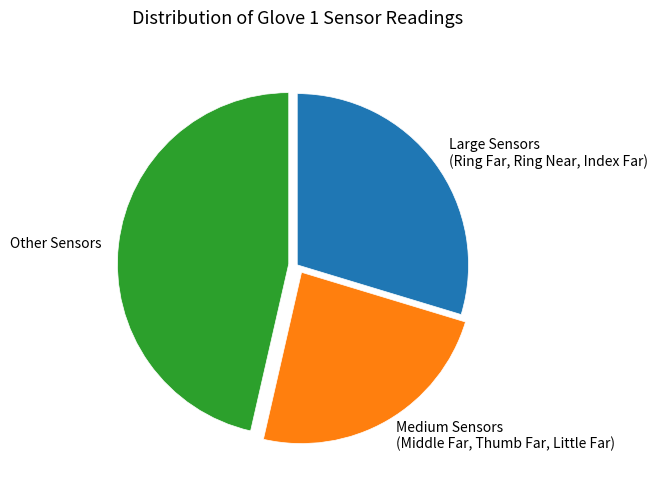

How many segments does this pie chart have?

3